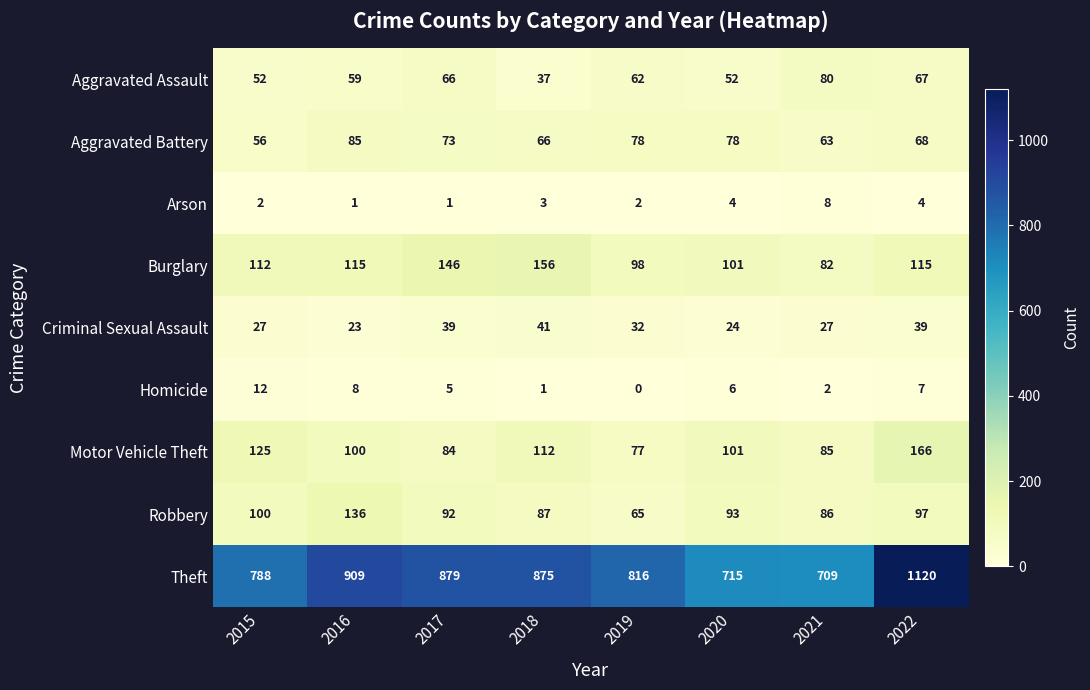

Is it true that Robbery equals 100 at 2015?

True